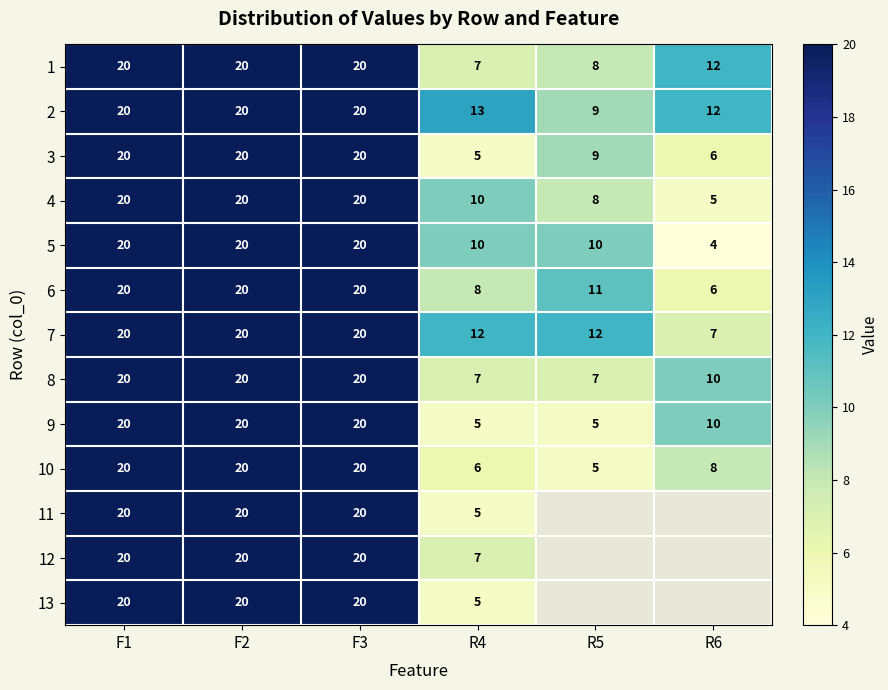

At which label is 4 closest to 12?

R4